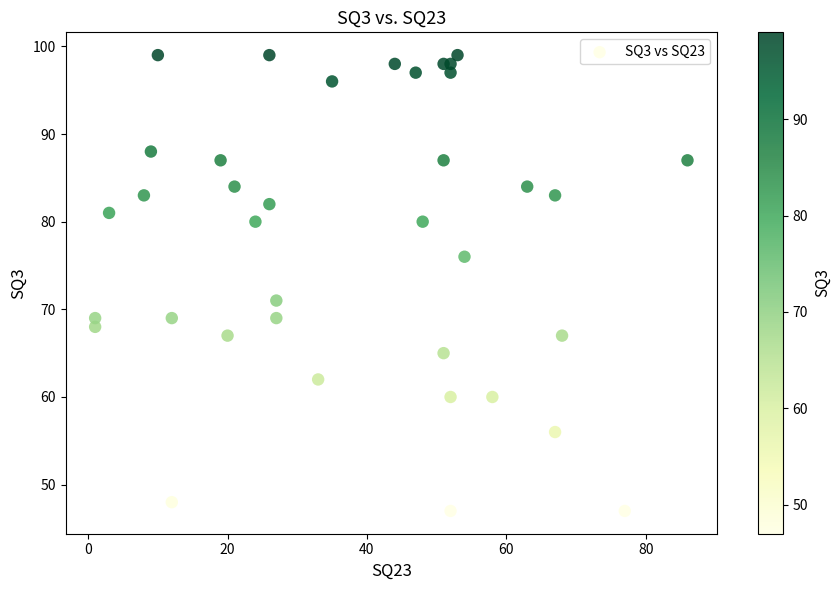

What is the range of X values (max minus min)?

85